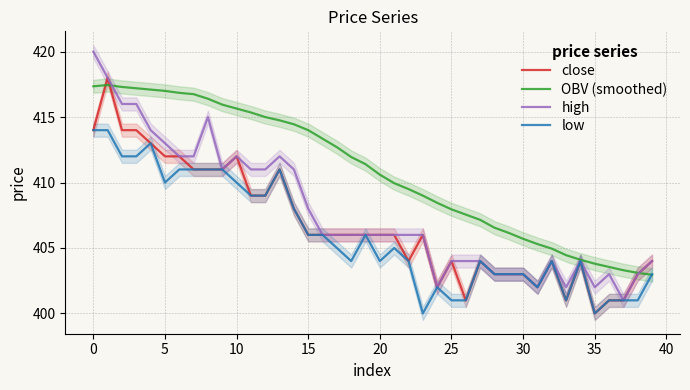

What is the difference between the maximum and minimum values in the OBV (smoothed) series?

14.5